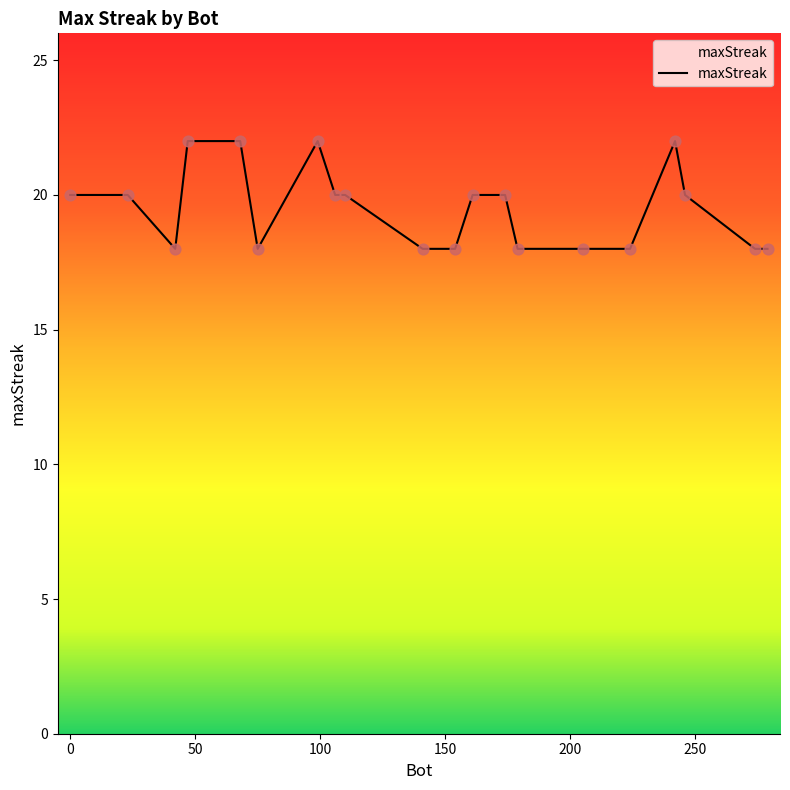

What is the smallest value displayed?

18